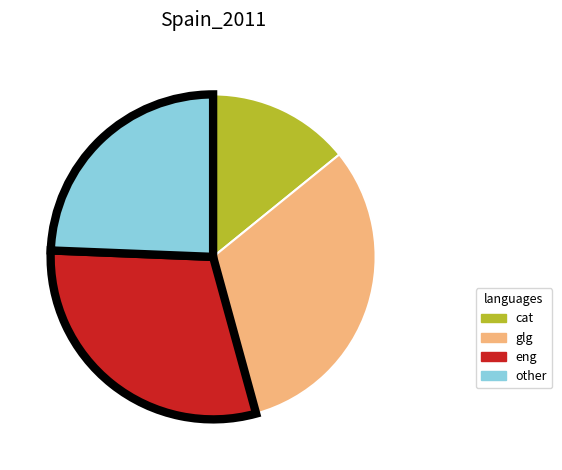

Does any single category account for the majority?

No